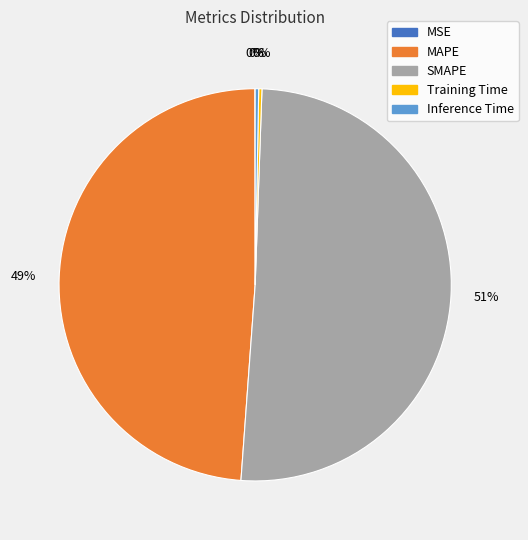

To the nearest percent, what is the average slice percentage?

20%